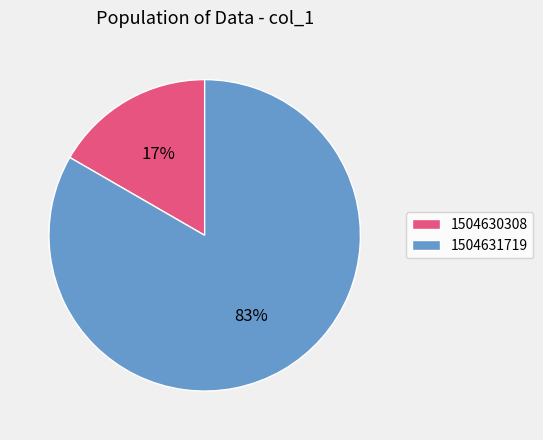

Combined, do 1504631719 and 1504630308 account for over 50%?

Yes